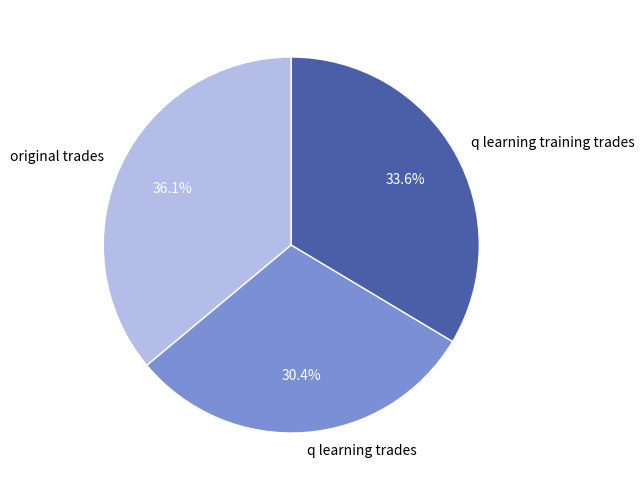

To the nearest percent, what is the difference between the largest and smallest slice percentages?

6%